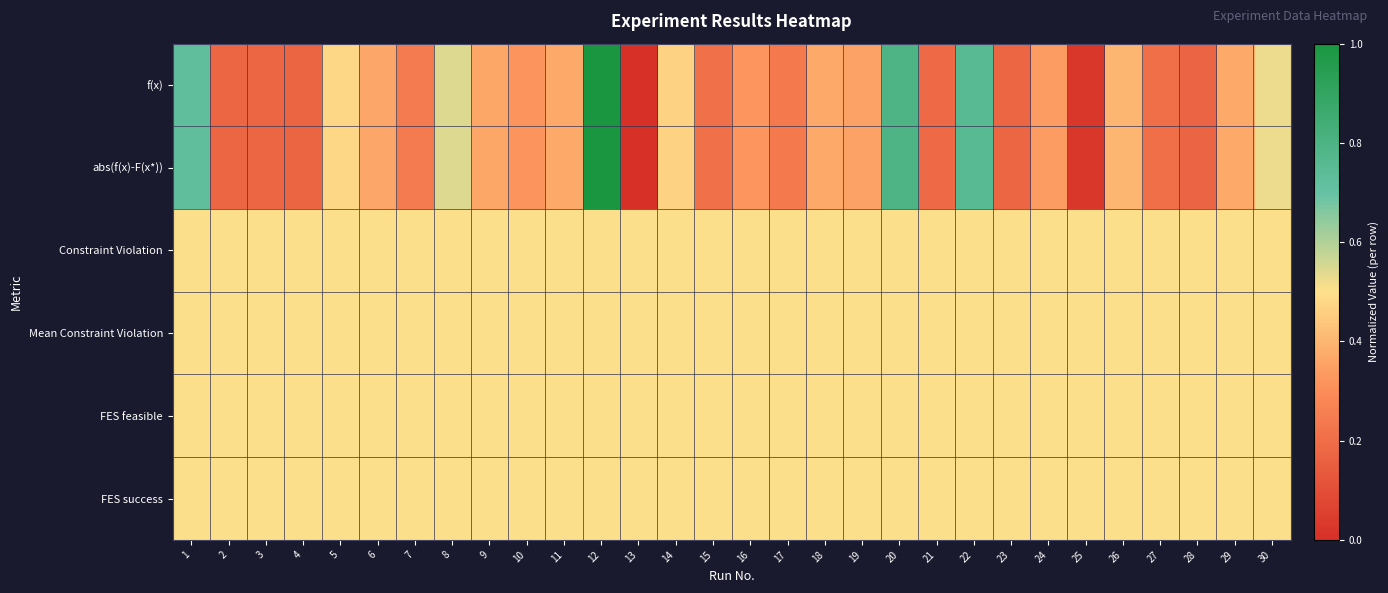

Reading left to right, transcribe all the data shown in this chart.

f(x): 1=0.7	2=0.2	3=0.2	4=0.2	5=0.5	6=0.4	7=0.2	8=0.5	9=0.4	10=0.3	11=0.4	12=1.0	13=0.0	14=0.5	15=0.2	16=0.3	17=0.2	18=0.4	19=0.4	20=0.8	21=0.2	22=0.8	23=0.2	24=0.3	25=0.0	26=0.4	27=0.2	28=0.2	29=0.4	30=0.5
abs(f(x)-F(x*)): 1=0.7	2=0.2	3=0.2	4=0.2	5=0.5	6=0.4	7=0.2	8=0.5	9=0.4	10=0.3	11=0.4	12=1.0	13=0.0	14=0.5	15=0.2	16=0.3	17=0.2	18=0.4	19=0.4	20=0.8	21=0.2	22=0.8	23=0.2	24=0.3	25=0.0	26=0.4	27=0.2	28=0.2	29=0.4	30=0.5
Constraint Violation: 1=0.5	2=0.5	3=0.5	4=0.5	5=0.5	6=0.5	7=0.5	8=0.5	9=0.5	10=0.5	11=0.5	12=0.5	13=0.5	14=0.5	15=0.5	16=0.5	17=0.5	18=0.5	19=0.5	20=0.5	21=0.5	22=0.5	23=0.5	24=0.5	25=0.5	26=0.5	27=0.5	28=0.5	29=0.5	30=0.5
Mean Constraint Violation: 1=0.5	2=0.5	3=0.5	4=0.5	5=0.5	6=0.5	7=0.5	8=0.5	9=0.5	10=0.5	11=0.5	12=0.5	13=0.5	14=0.5	15=0.5	16=0.5	17=0.5	18=0.5	19=0.5	20=0.5	21=0.5	22=0.5	23=0.5	24=0.5	25=0.5	26=0.5	27=0.5	28=0.5	29=0.5	30=0.5
FES feasible: 1=0.5	2=0.5	3=0.5	4=0.5	5=0.5	6=0.5	7=0.5	8=0.5	9=0.5	10=0.5	11=0.5	12=0.5	13=0.5	14=0.5	15=0.5	16=0.5	17=0.5	18=0.5	19=0.5	20=0.5	21=0.5	22=0.5	23=0.5	24=0.5	25=0.5	26=0.5	27=0.5	28=0.5	29=0.5	30=0.5
FES success: 1=0.5	2=0.5	3=0.5	4=0.5	5=0.5	6=0.5	7=0.5	8=0.5	9=0.5	10=0.5	11=0.5	12=0.5	13=0.5	14=0.5	15=0.5	16=0.5	17=0.5	18=0.5	19=0.5	20=0.5	21=0.5	22=0.5	23=0.5	24=0.5	25=0.5	26=0.5	27=0.5	28=0.5	29=0.5	30=0.5